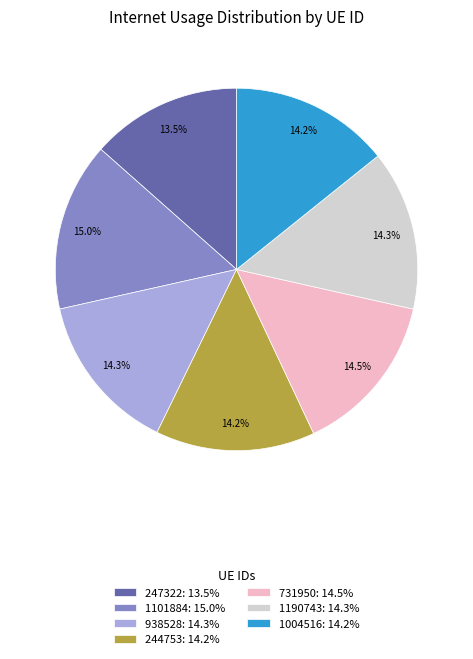

Which slice is the largest?

1101884